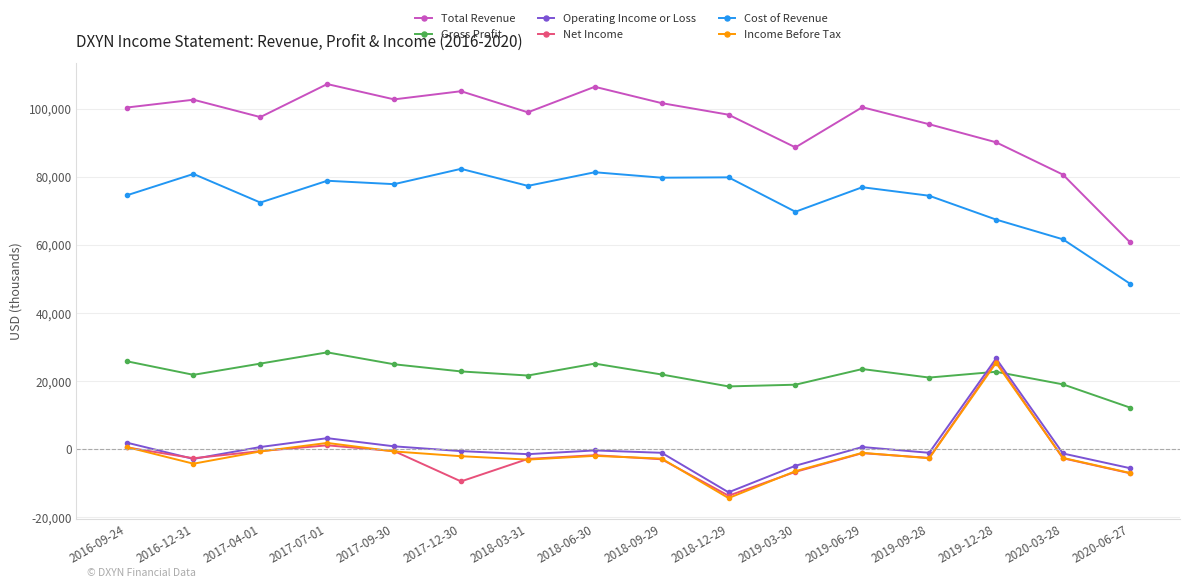

At which label is Total Revenue closest to 84000?

2020-03-28